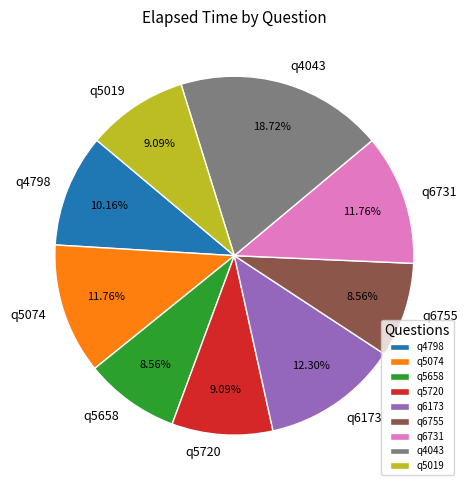

Approximately how many times larger is the value at q6173 compared to q4043?

0.7